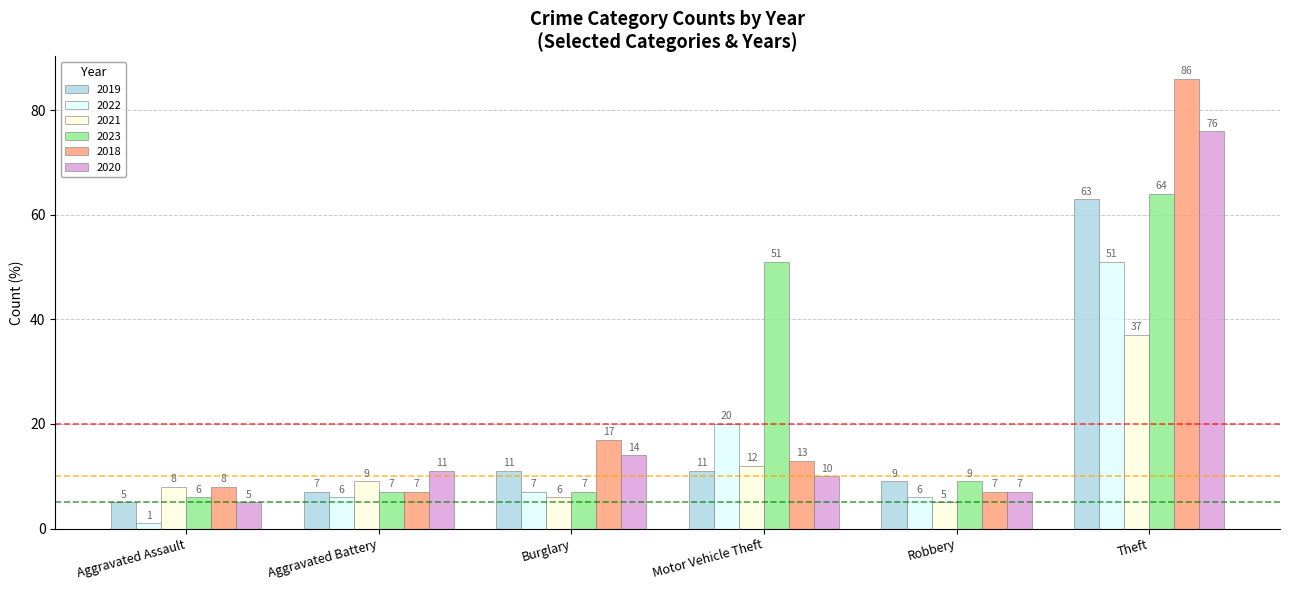

List the labels in order of 2021 value, largest first.

Theft, Motor Vehicle Theft, Aggravated Battery, Aggravated Assault, Burglary, Robbery